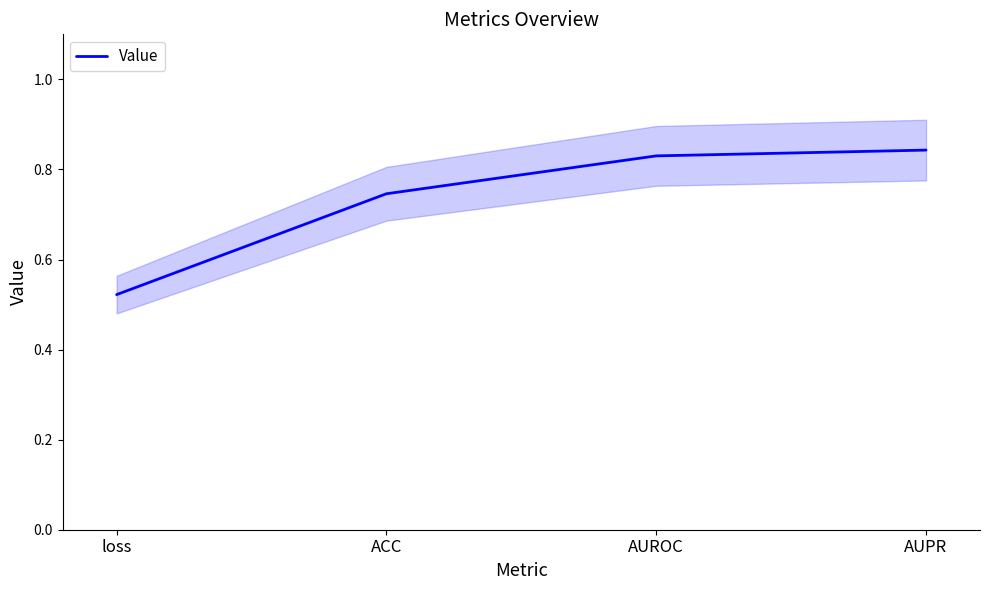

Rank the categories by value from lowest to highest.

loss, ACC, AUROC, AUPR